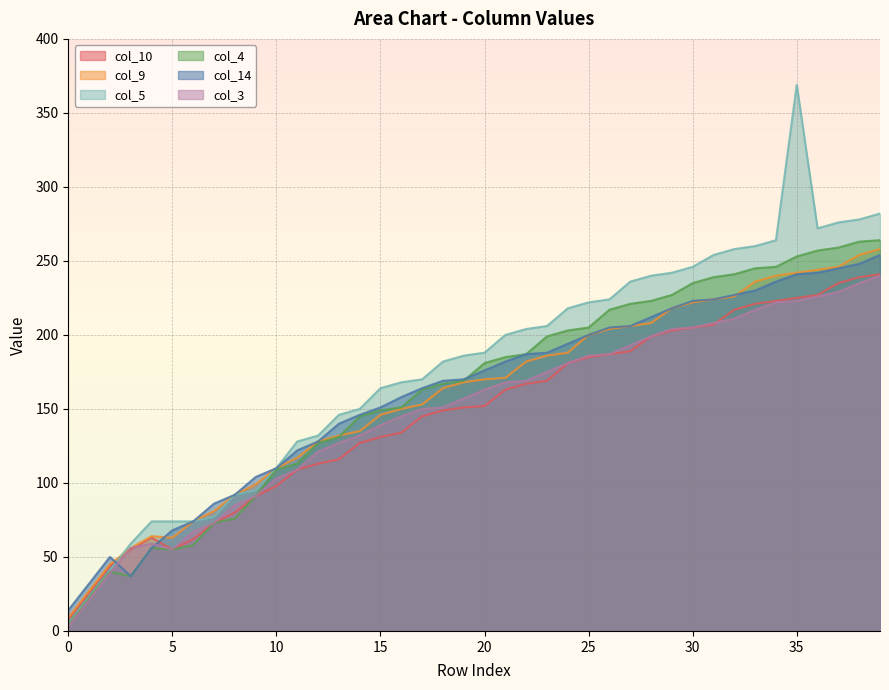

What is the total value across all series at 9?

571